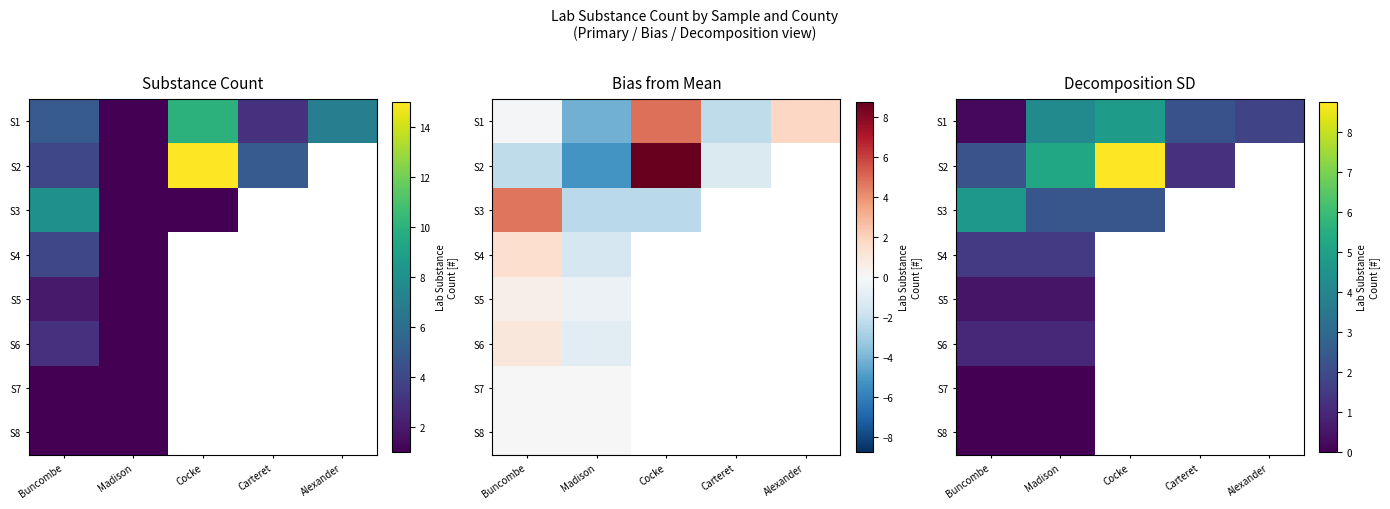

At Madison, list the series in order from largest to smallest.

S2, S1, S3, S4, S6, S5, S7, S8